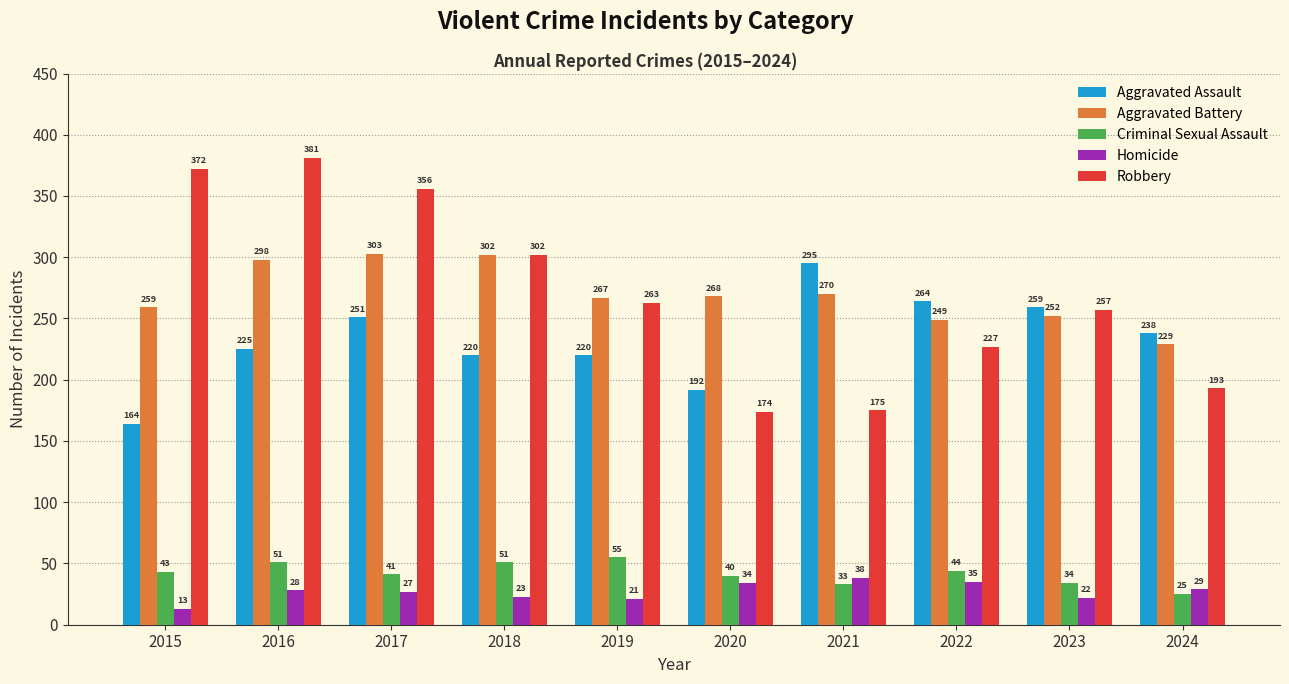

Rank the categories by Robbery value from lowest to highest.

2020, 2021, 2024, 2022, 2023, 2019, 2018, 2017, 2015, 2016